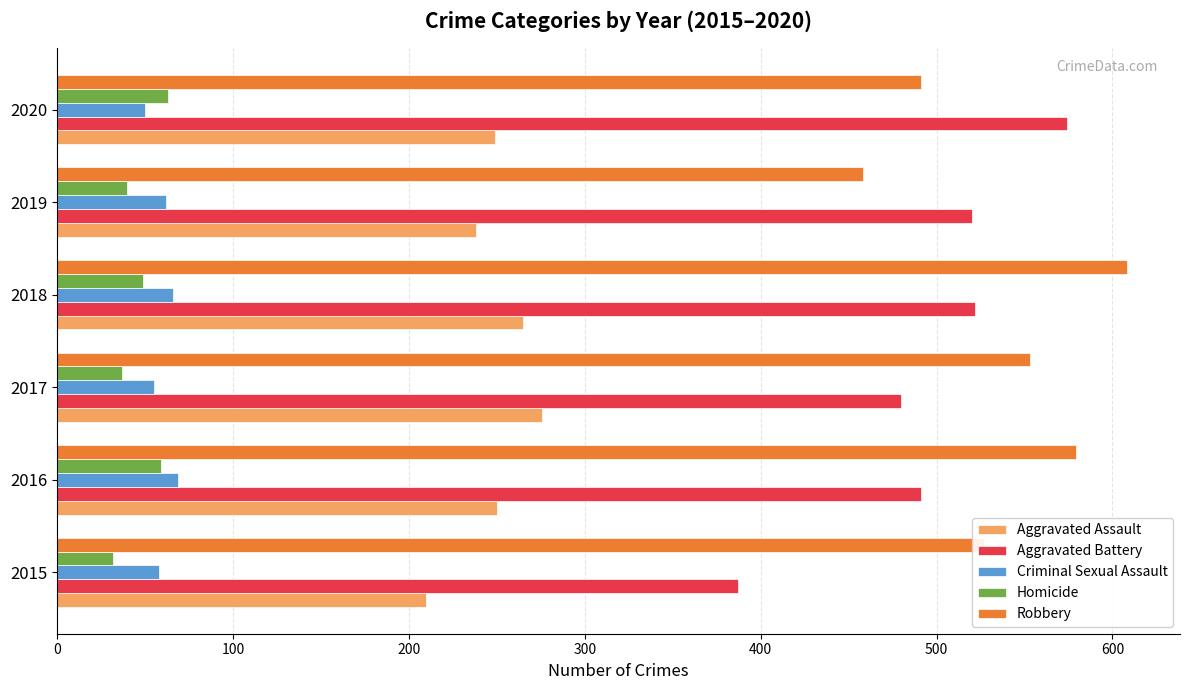

How many Robbery values are between 491 and 579?

4